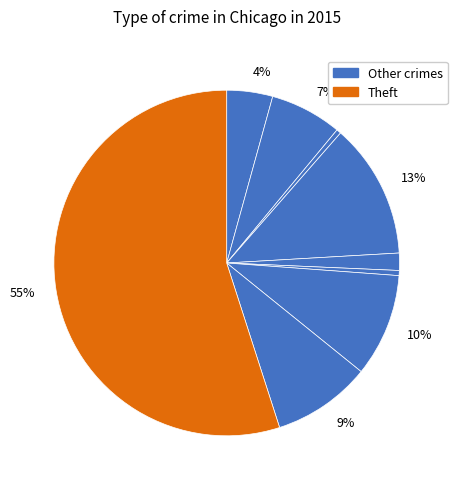

Count the number of slices in the pie.

9